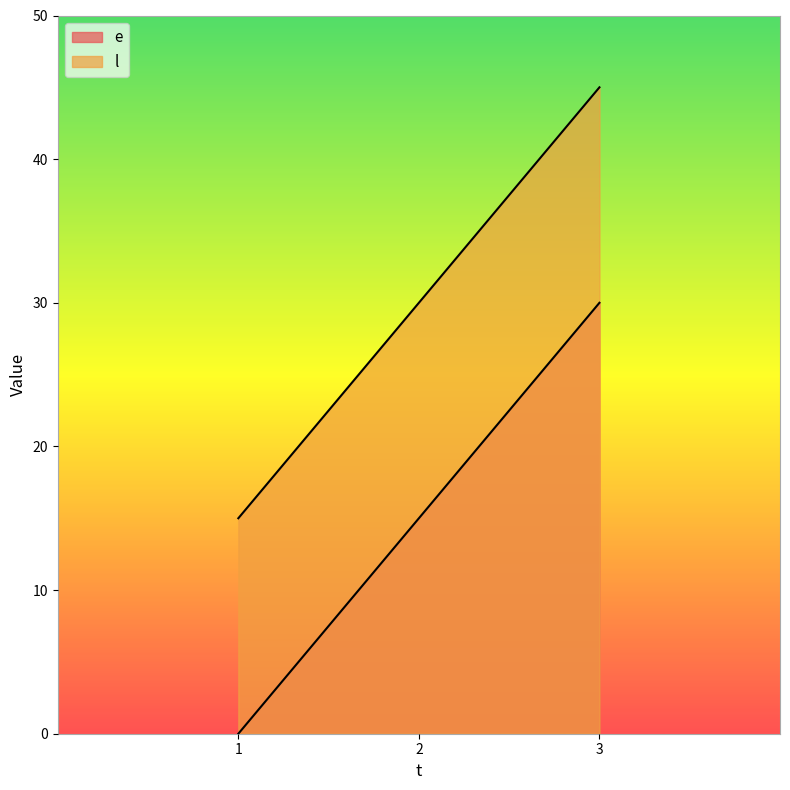

At which category is the sum across all series the highest?

3